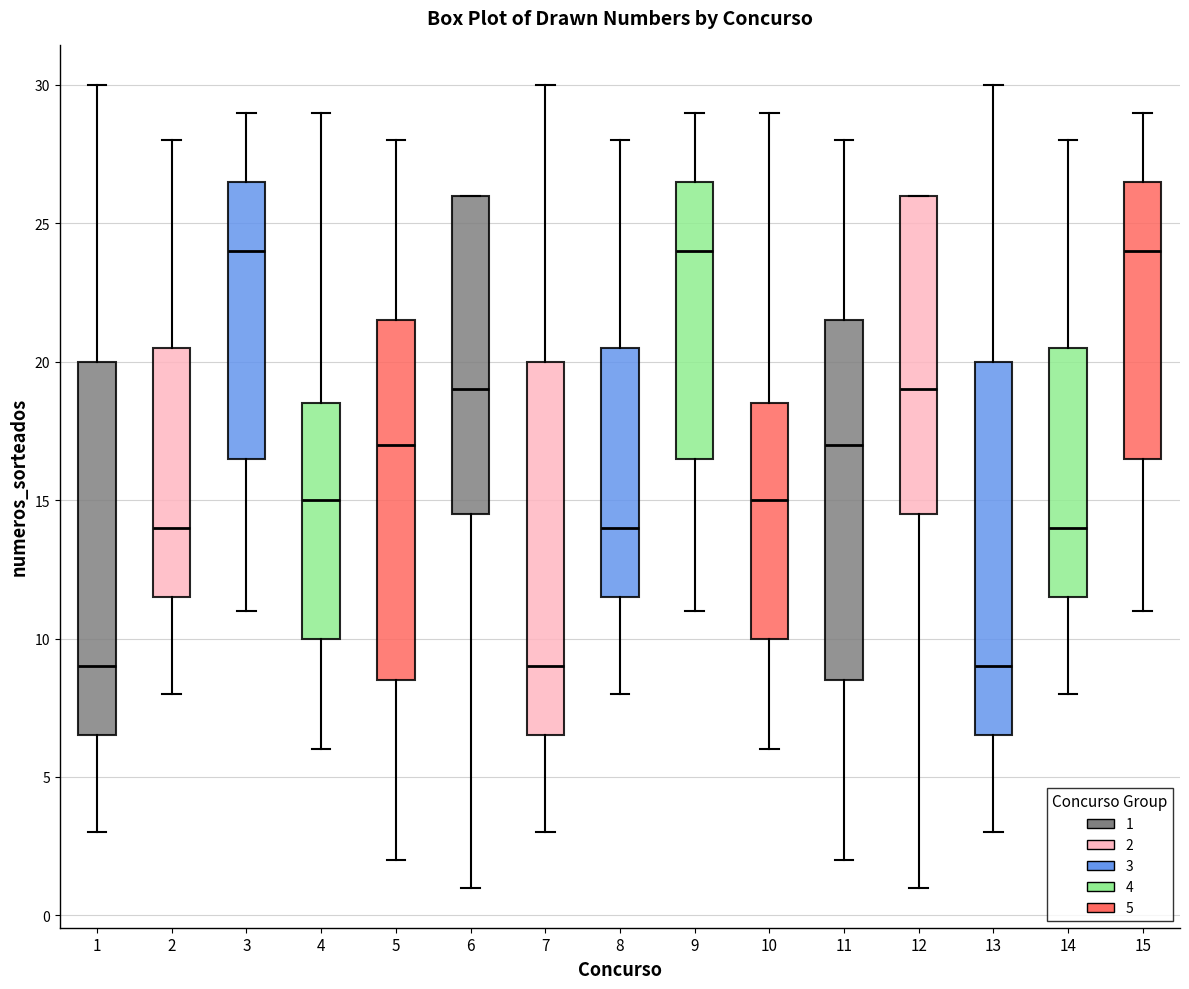

Reading left to right, read every box against the y-axis: the position of its median line, the range the box covers, and the ends of its whiskers. The values are not printed on the chart, so give them approximately, as read against the axis.

1: median 9.0, box 6.5 to 20.0, whiskers 3.0 to 30.0
2: median 14.0, box 11.5 to 20.5, whiskers 8.0 to 28.0
3: median 24.0, box 16.5 to 26.5, whiskers 11.0 to 29.0
4: median 15.0, box 10.0 to 18.5, whiskers 6.0 to 29.0
5: median 17.0, box 8.5 to 21.5, whiskers 2.0 to 28.0
6: median 19.0, box 14.5 to 26.0, whiskers 1.0 to 26.0
7: median 9.0, box 6.5 to 20.0, whiskers 3.0 to 30.0
8: median 14.0, box 11.5 to 20.5, whiskers 8.0 to 28.0
9: median 24.0, box 16.5 to 26.5, whiskers 11.0 to 29.0
10: median 15.0, box 10.0 to 18.5, whiskers 6.0 to 29.0
11: median 17.0, box 8.5 to 21.5, whiskers 2.0 to 28.0
12: median 19.0, box 14.5 to 26.0, whiskers 1.0 to 26.0
13: median 9.0, box 6.5 to 20.0, whiskers 3.0 to 30.0
14: median 14.0, box 11.5 to 20.5, whiskers 8.0 to 28.0
15: median 24.0, box 16.5 to 26.5, whiskers 11.0 to 29.0